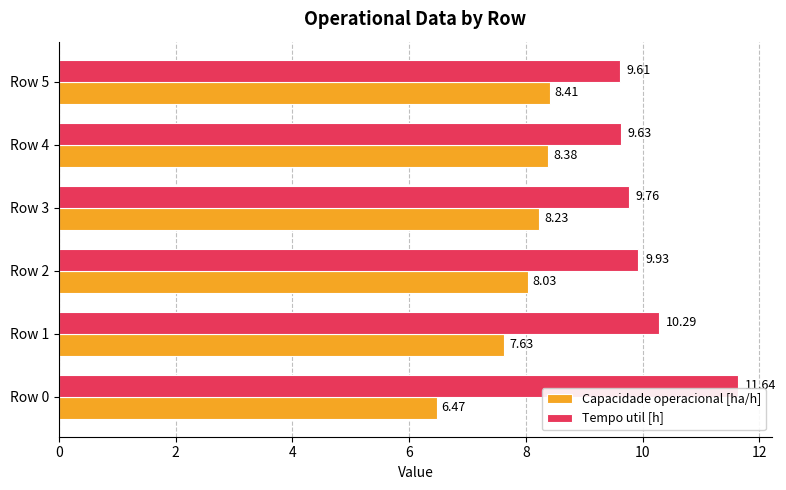

What is the total value across all series at Row 5?

18.0